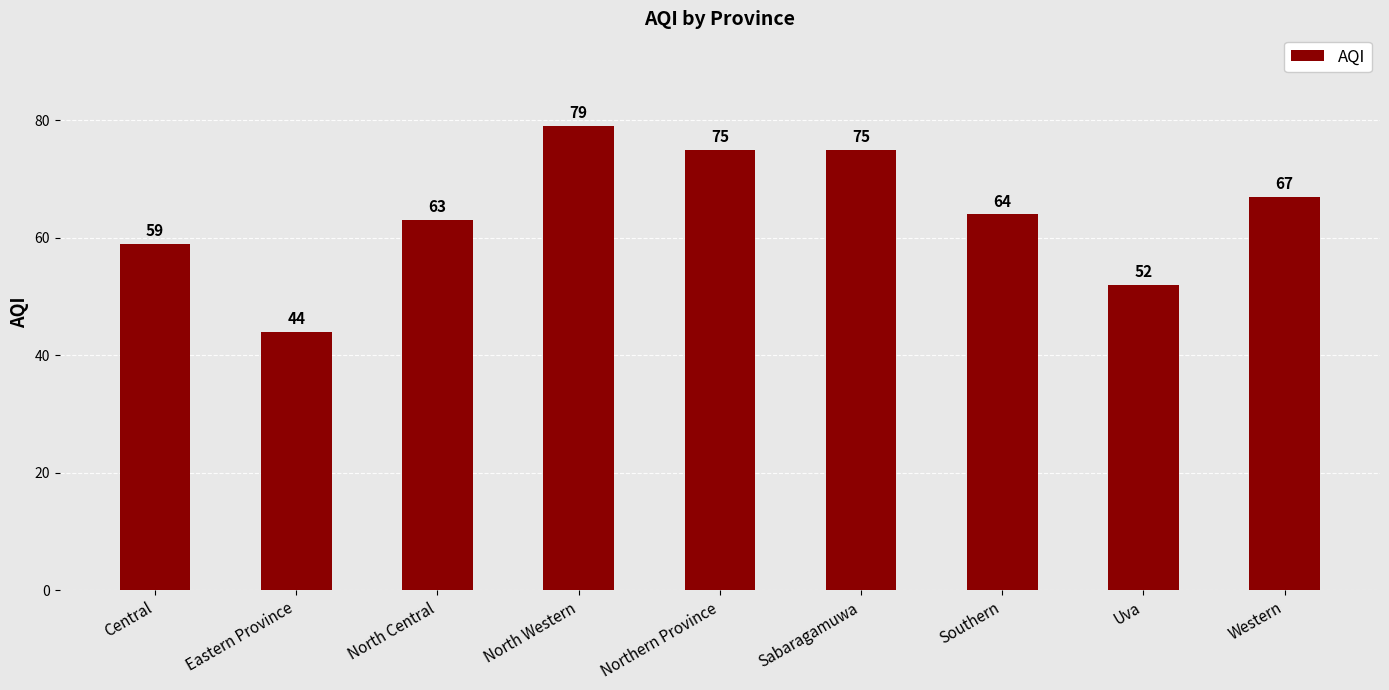

Approximately how many times larger is the value at Uva compared to Western?

0.8